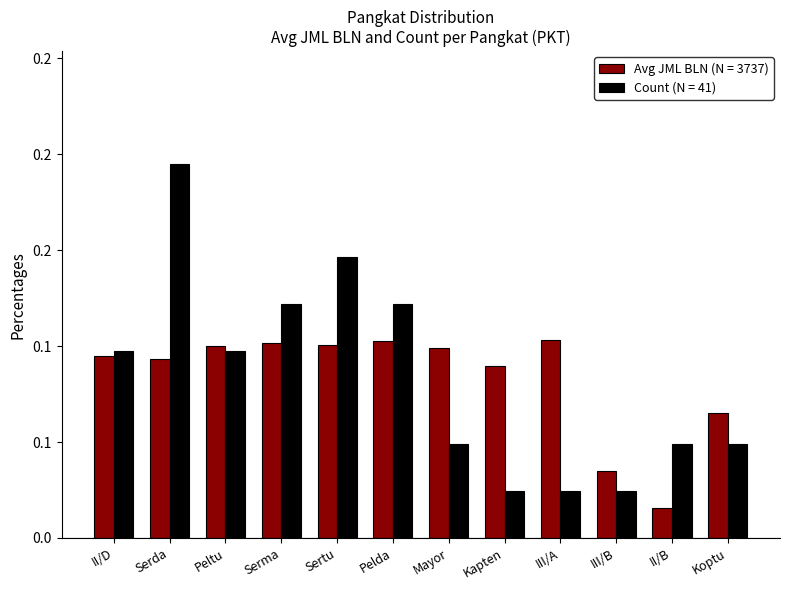

At which category is the sum across all series the highest?

Serda